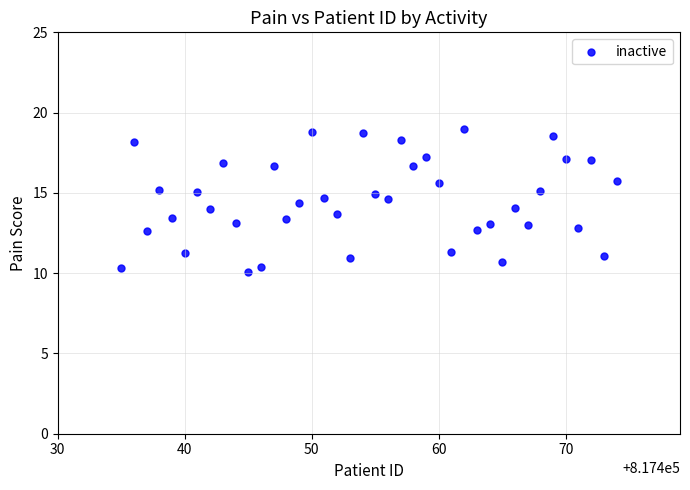

What is the range of Y values (max minus min)?

8.9